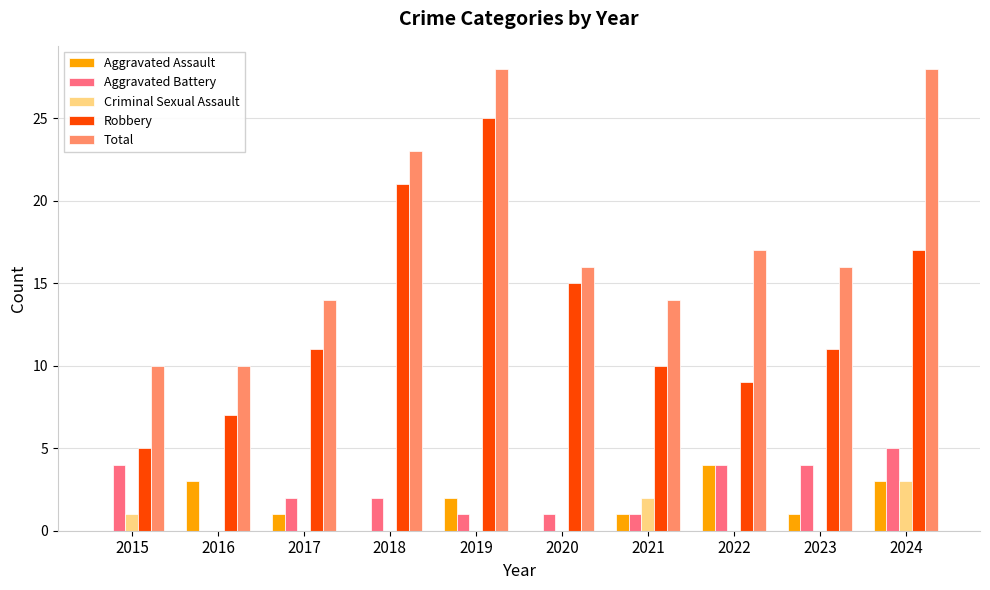

Is the value of Robbery at 2021 greater than the value of Criminal Sexual Assault at 2020?

Yes